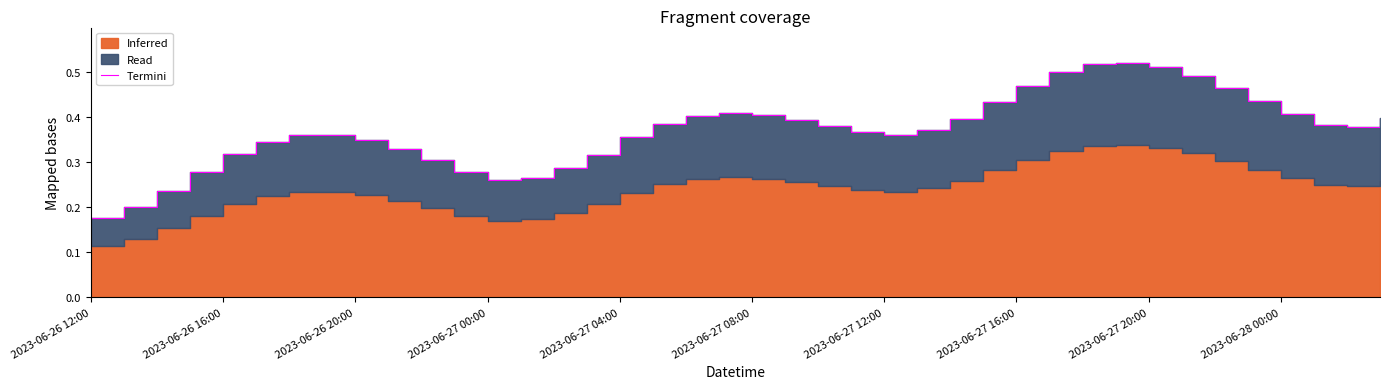

What is the difference between the maximum and minimum values?

0.3